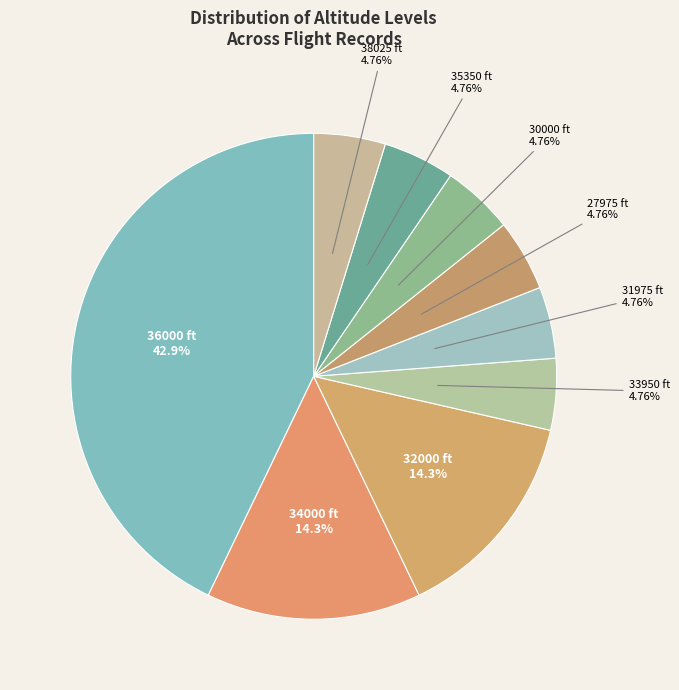

Is there any slice that represents more than half of the pie?

No